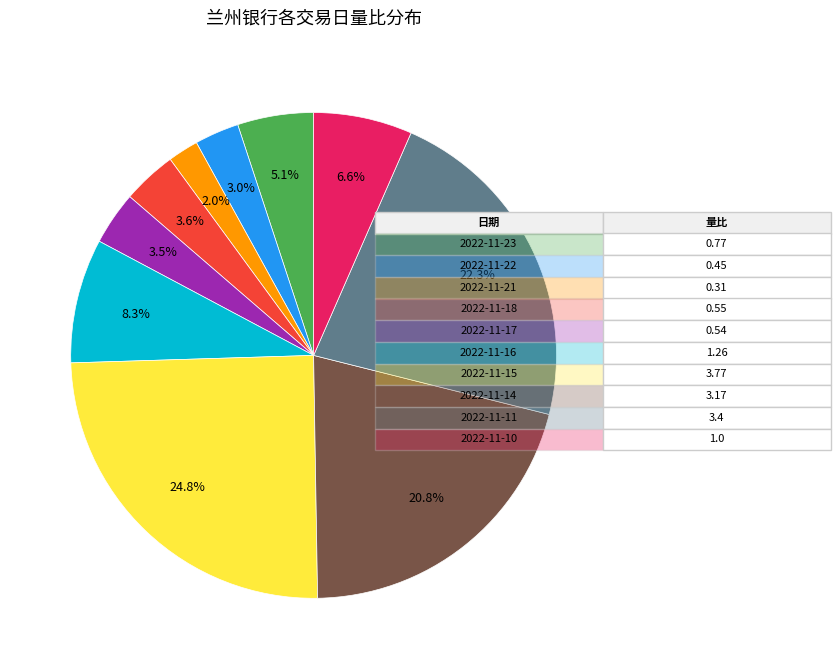

To the nearest percent, what is the average slice percentage?

10%